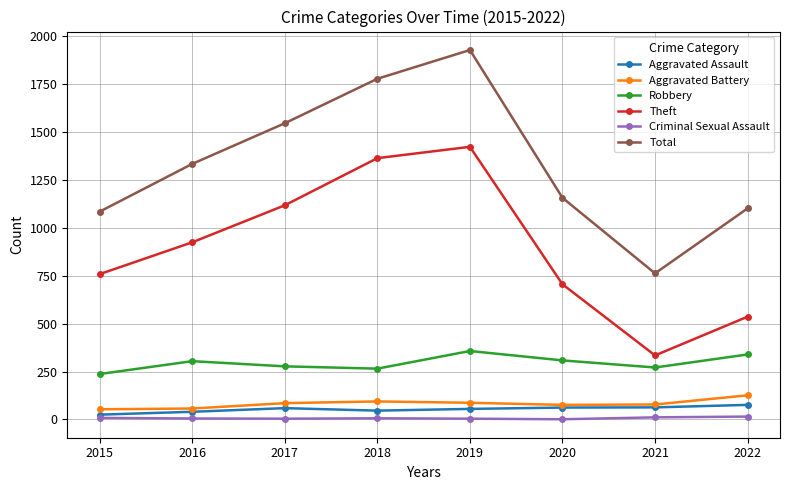

In Robbery, how many points are lower than both neighbors (excluding endpoints)?

2